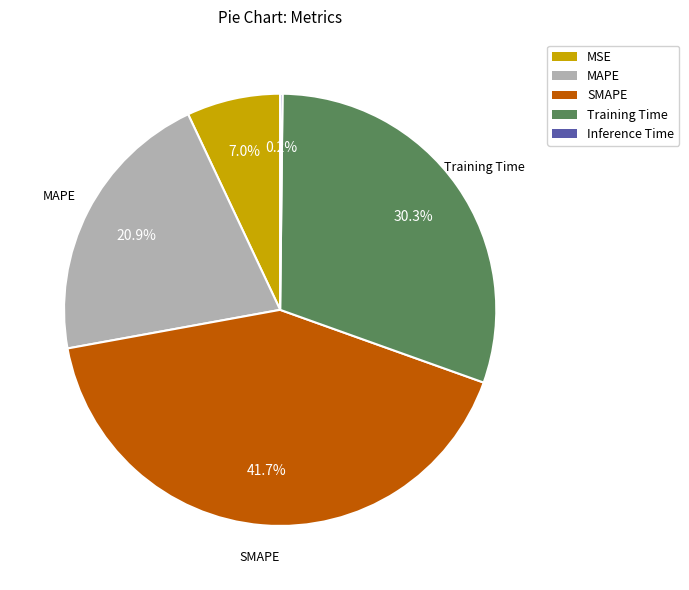

Between MAPE and MSE, which is larger?

MAPE